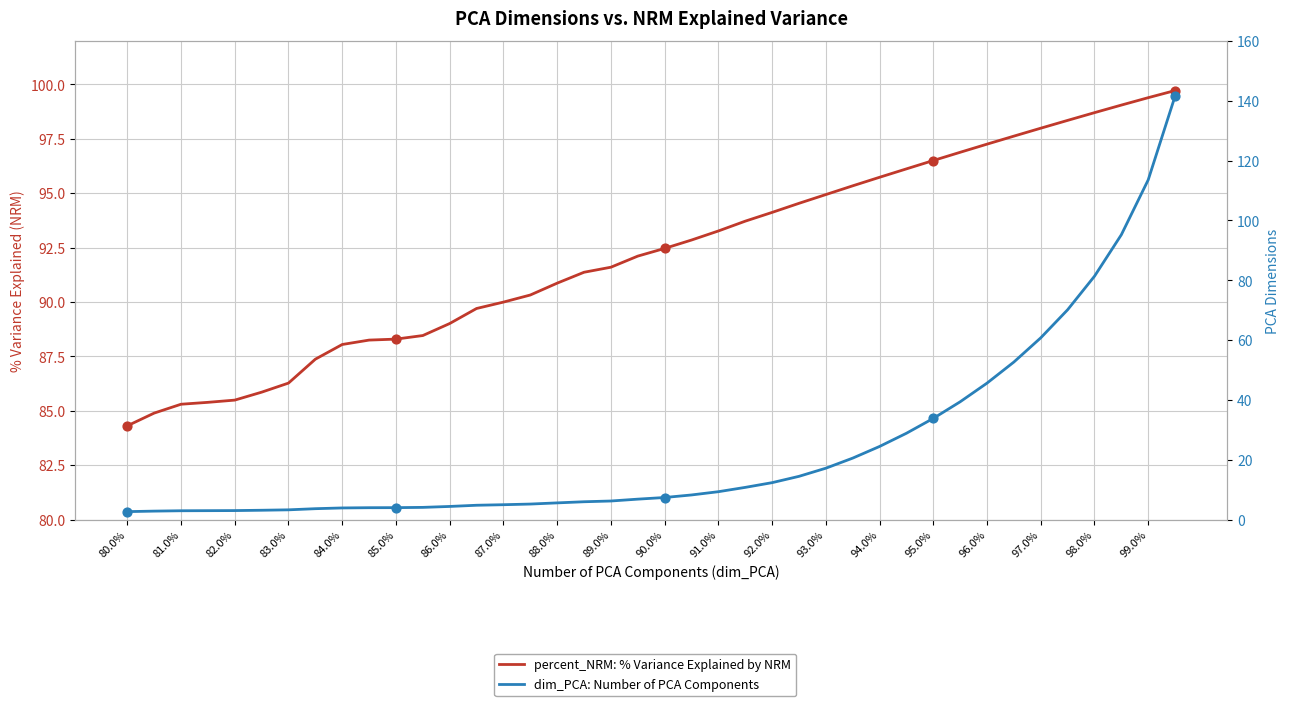

Which series contains the highest Y value?

dim_PCA: Number of PCA Components